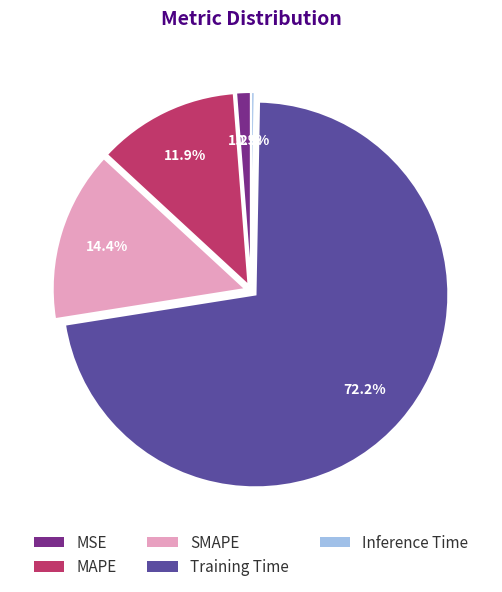

What is the smallest slice in the pie chart?

Inference Time